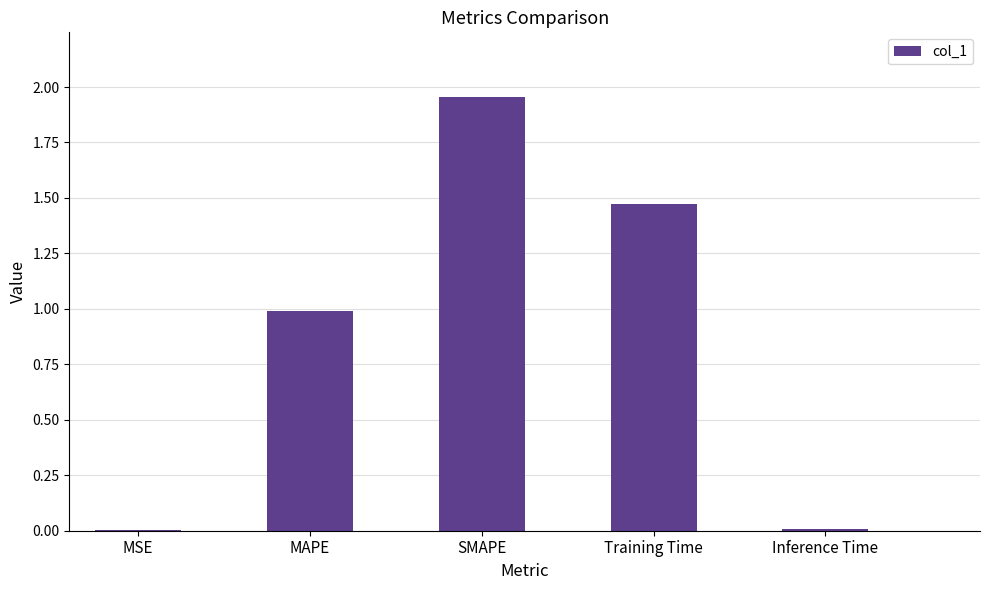

Which category has the highest value across all series?

SMAPE